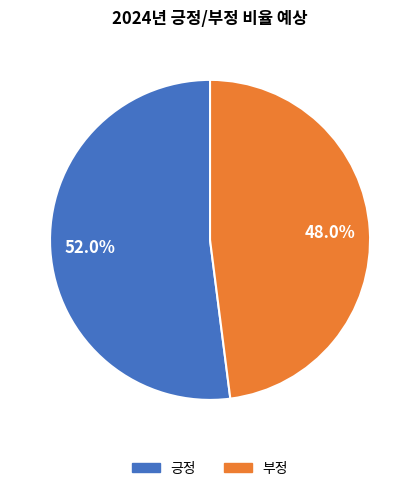

Count the number of slices in the pie.

2